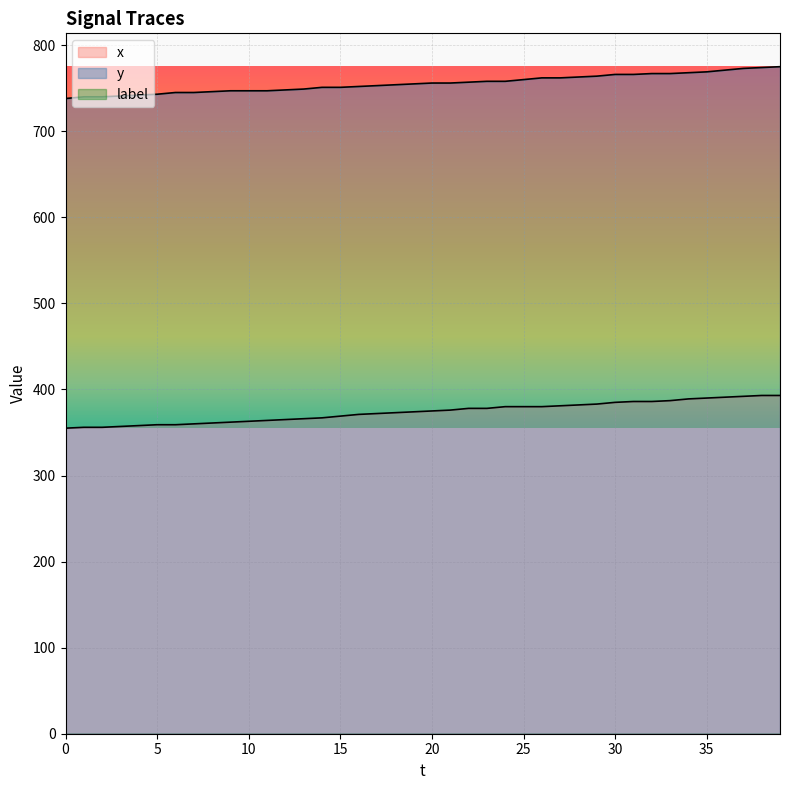

True or false: y and x cross at least once.

False